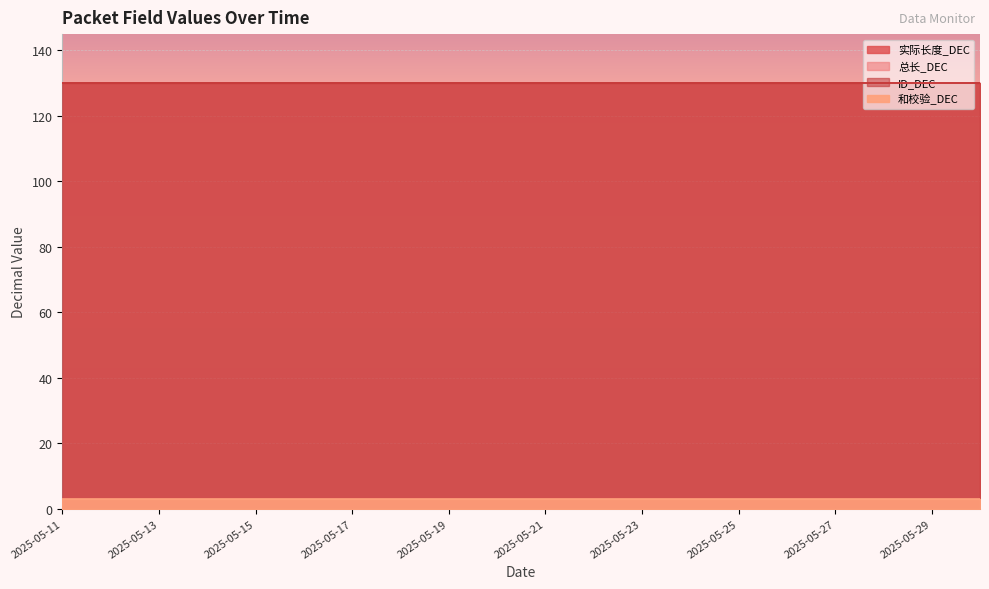

Which series changed the most between 2025-05-15 and 2025-05-24?

实际长度_DEC